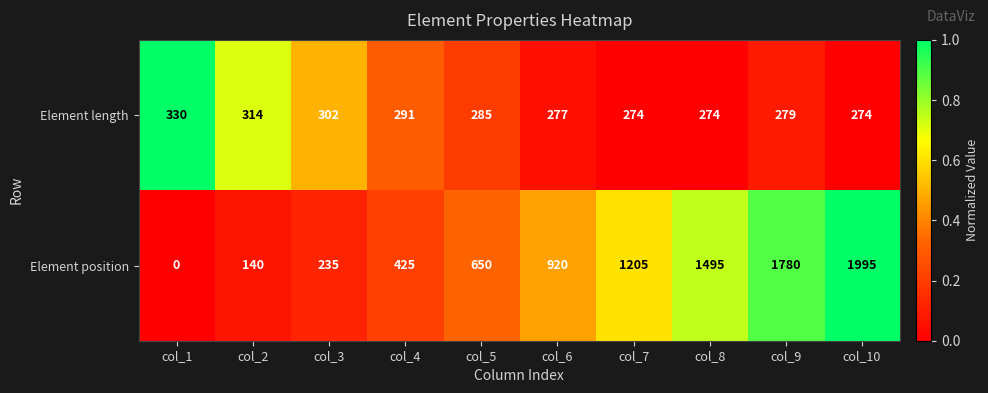

How many data points does each series have?

10